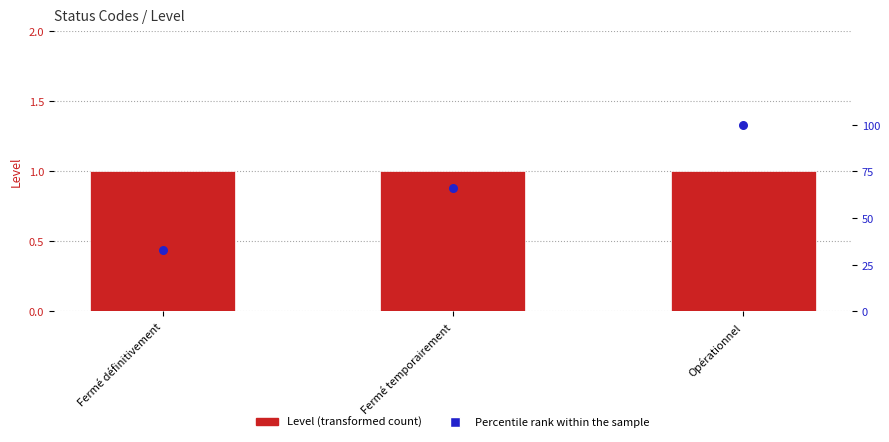

What are all the series names shown in the legend?

Level, Percentile rank within the sample